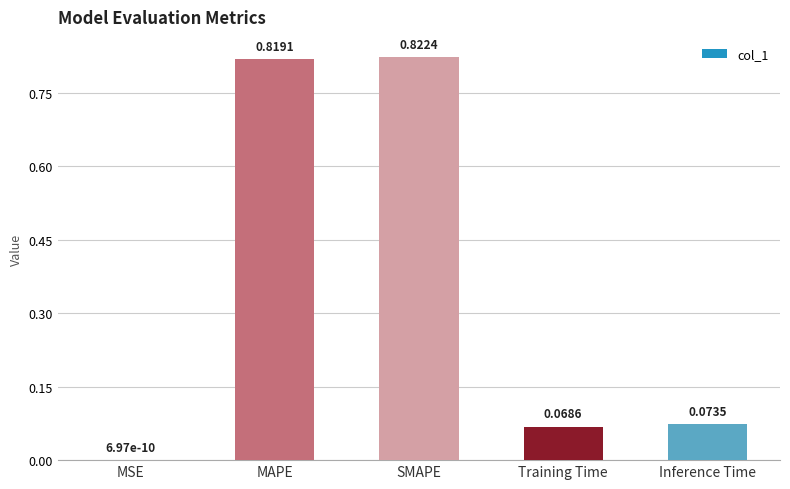

What is the change in value from SMAPE to Training Time?

-0.8